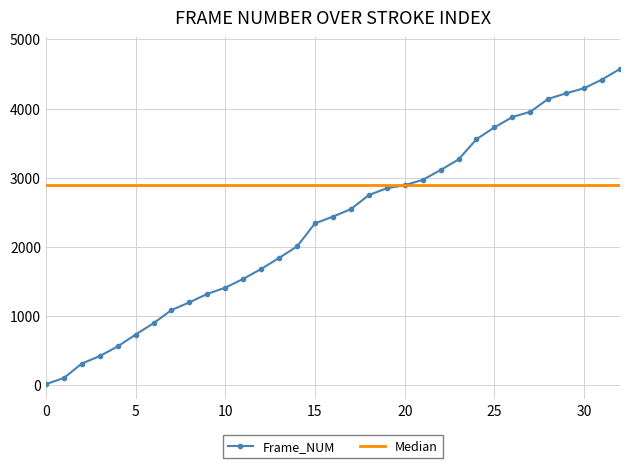

What is the value of the 1st point from the left?

16